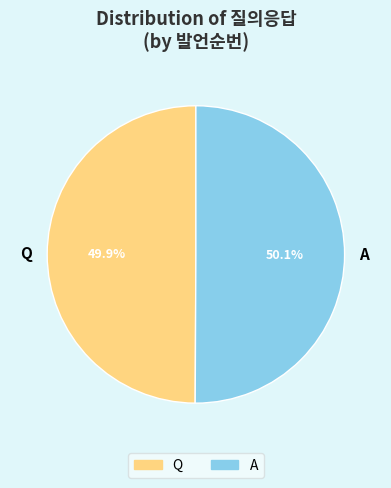

What is the ratio of the value at A to the value at Q?

1.0